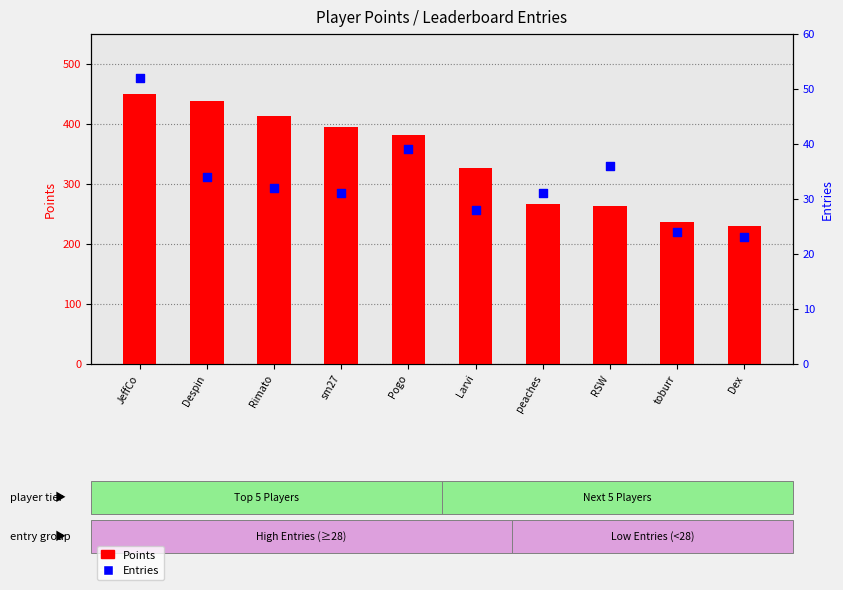

Is the value of Entries at Dex greater than the value of Points at peaches?

No